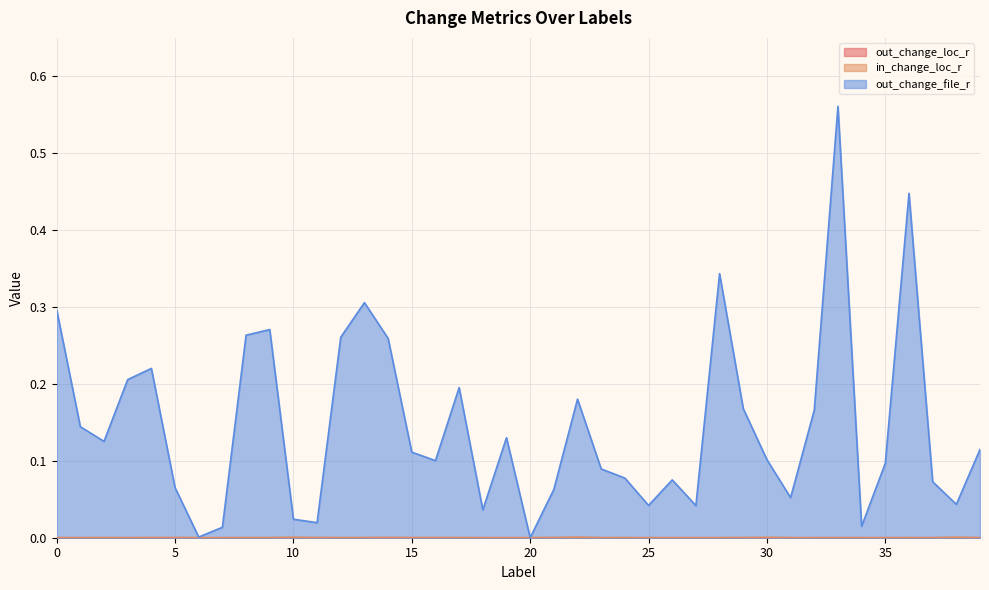

How many interior local peaks does the in_change_loc_r series have?

14